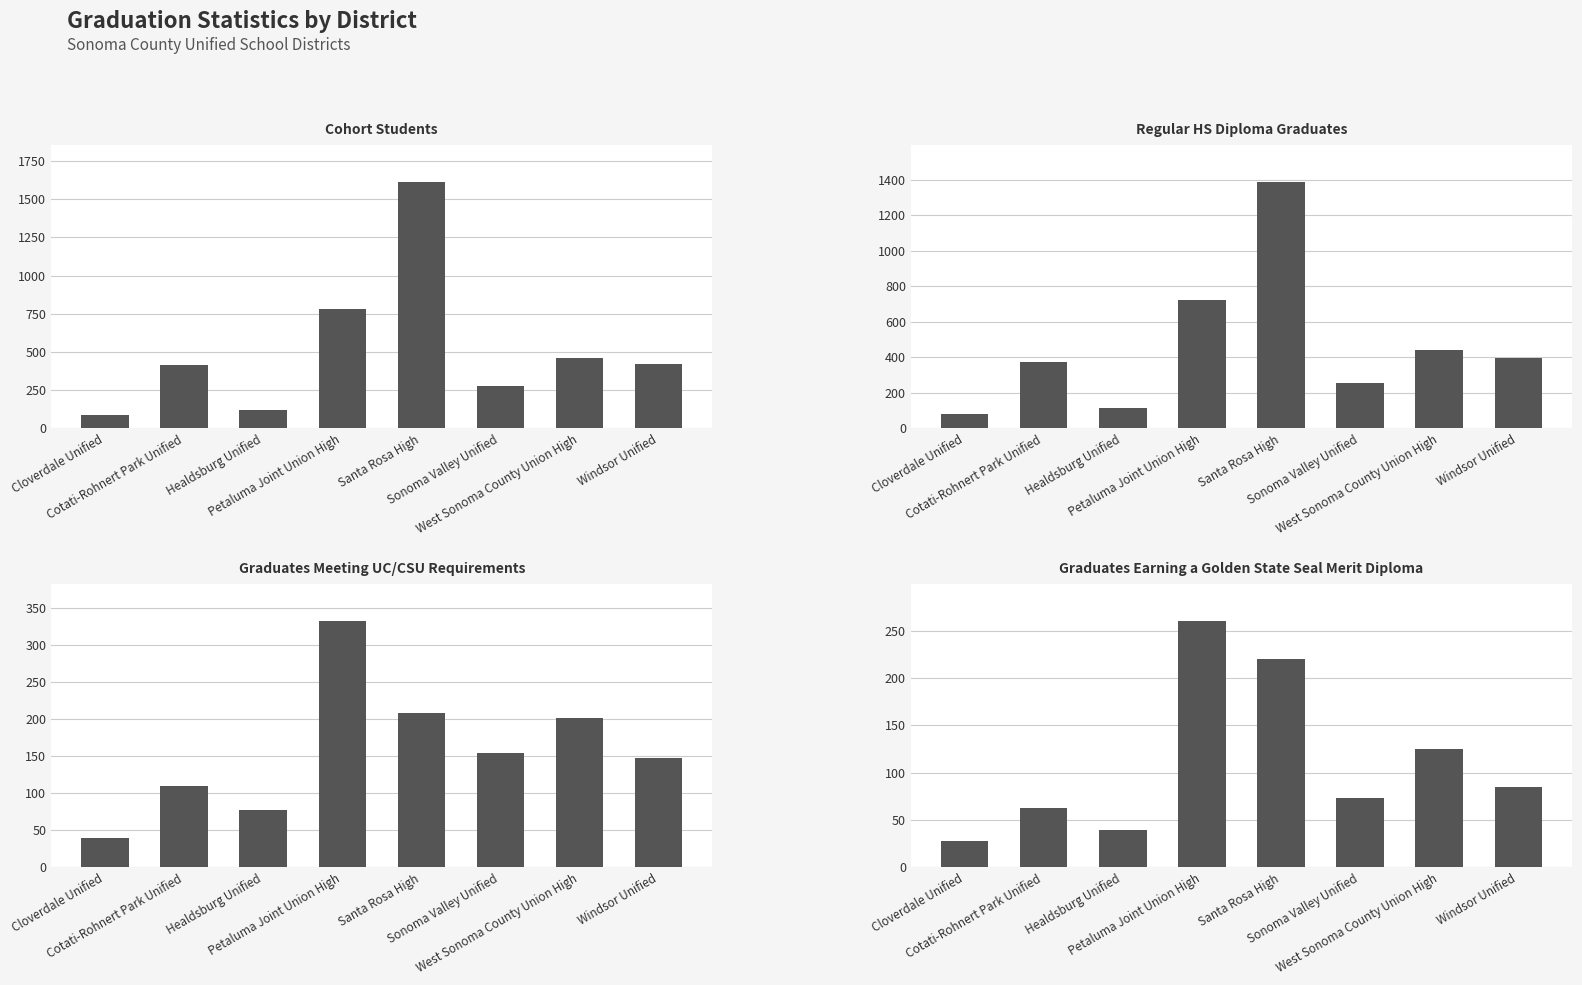

What is the sum of the Regular HS Diploma Graduates values at Sonoma Valley Unified and Windsor Unified?

651